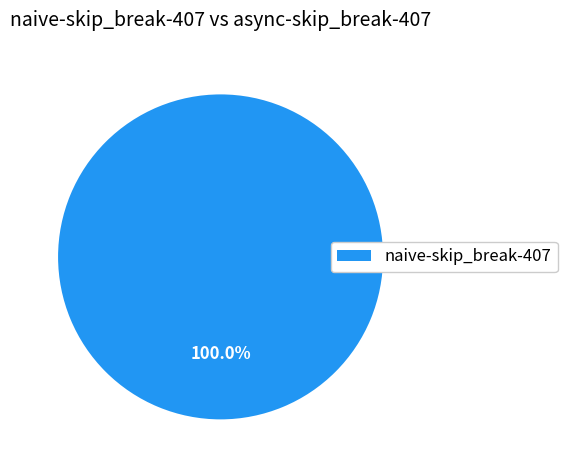

How many segments does this pie chart have?

1